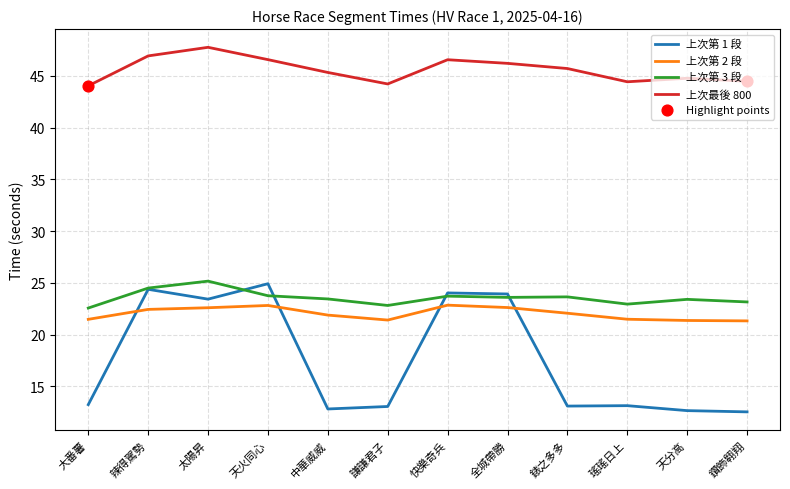

Which series has the largest total across all categories?

上次最後 800